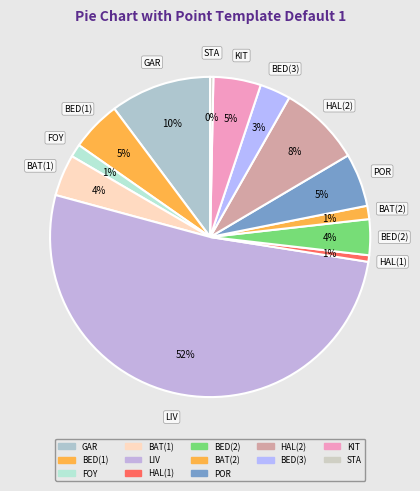

How many segments does this pie chart have?

13